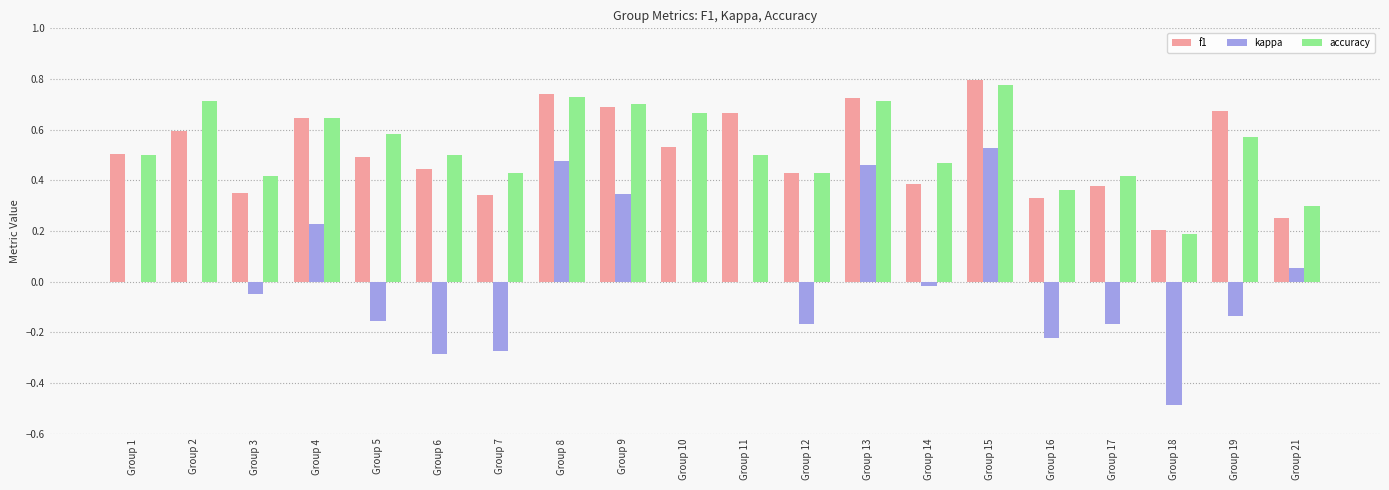

What is the sum of the accuracy values at Group 1 and Group 4?

1.1